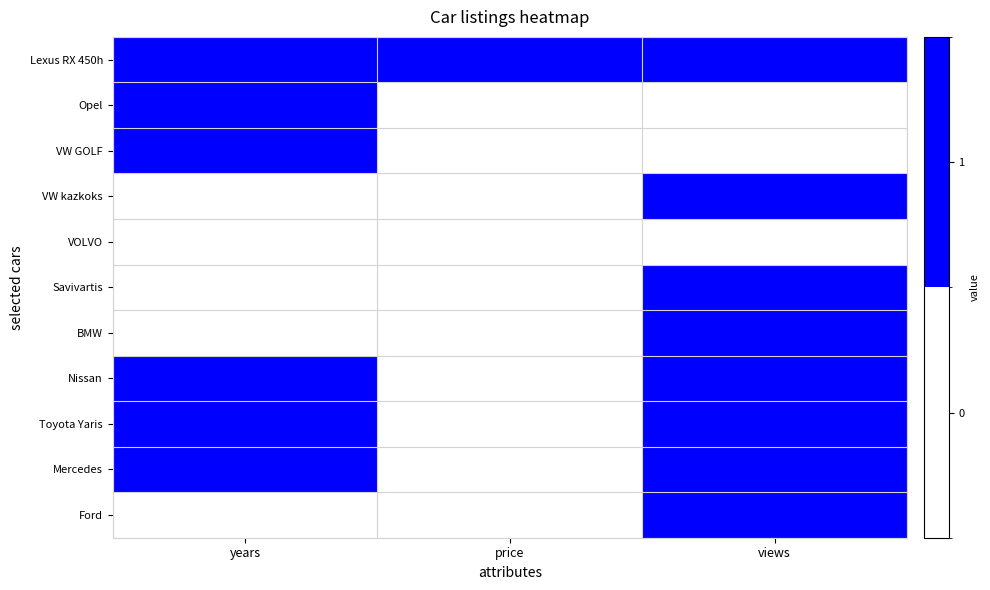

Rank the series at views from highest to lowest value.

Lexus RX 450h, VW kazkoks, Savivartis, BMW, Nissan, Toyota Yaris, Mercedes, Ford, Opel, VW GOLF, VOLVO